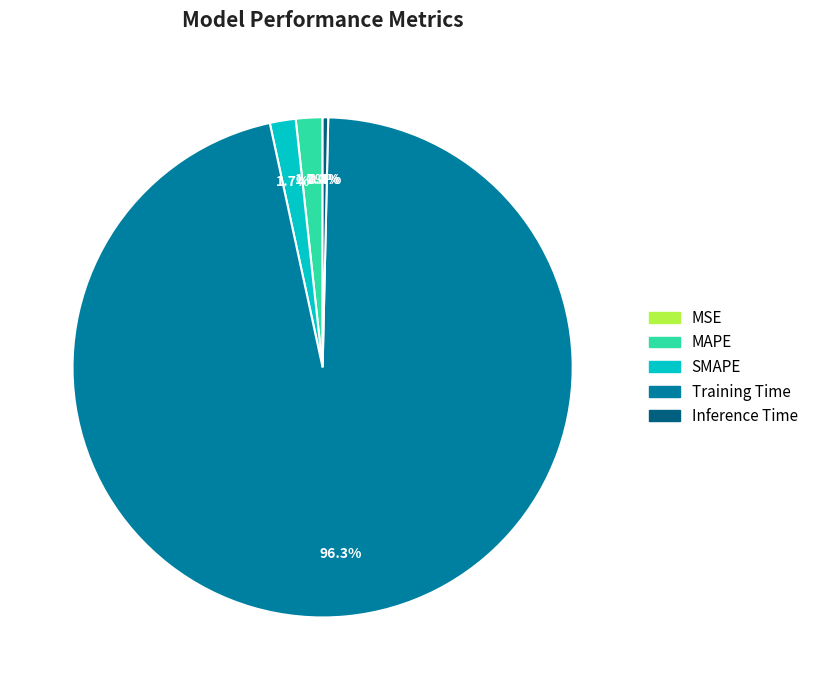

Is the sum of MAPE and SMAPE greater than half?

No